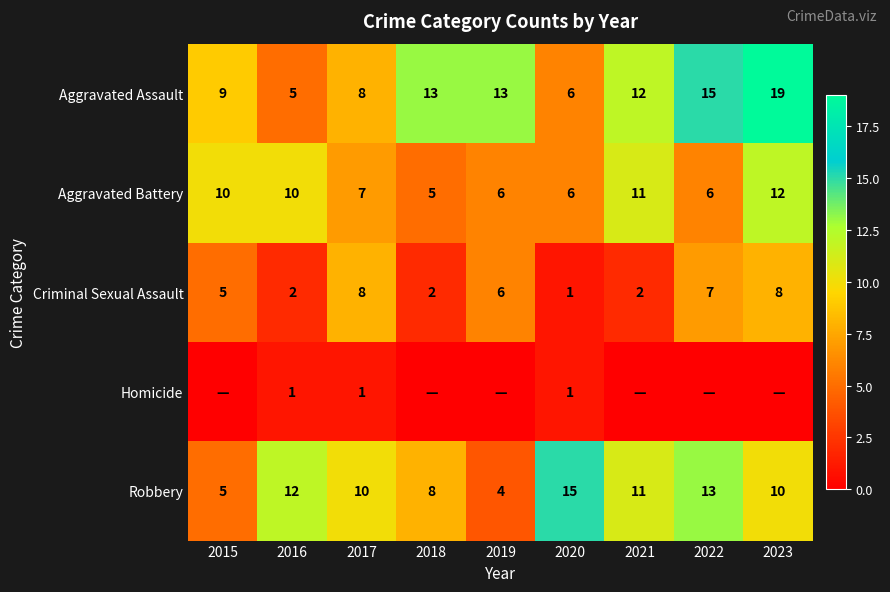

What is the difference between the maximum and minimum values in the Aggravated Assault series?

14